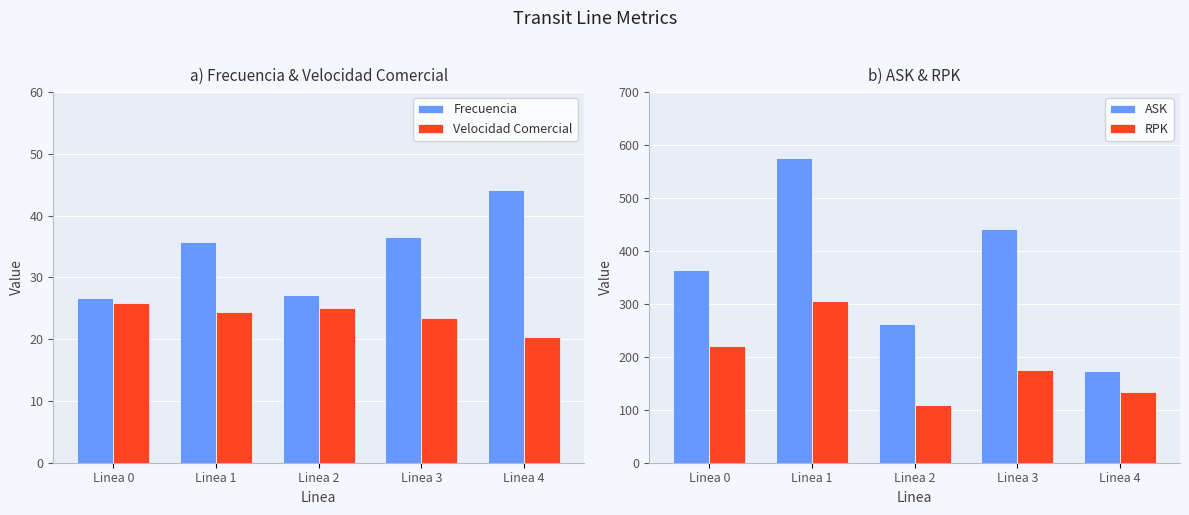

What are all the series names shown in the legend?

Frecuencia, Velocidad Comercial, ASK, RPK